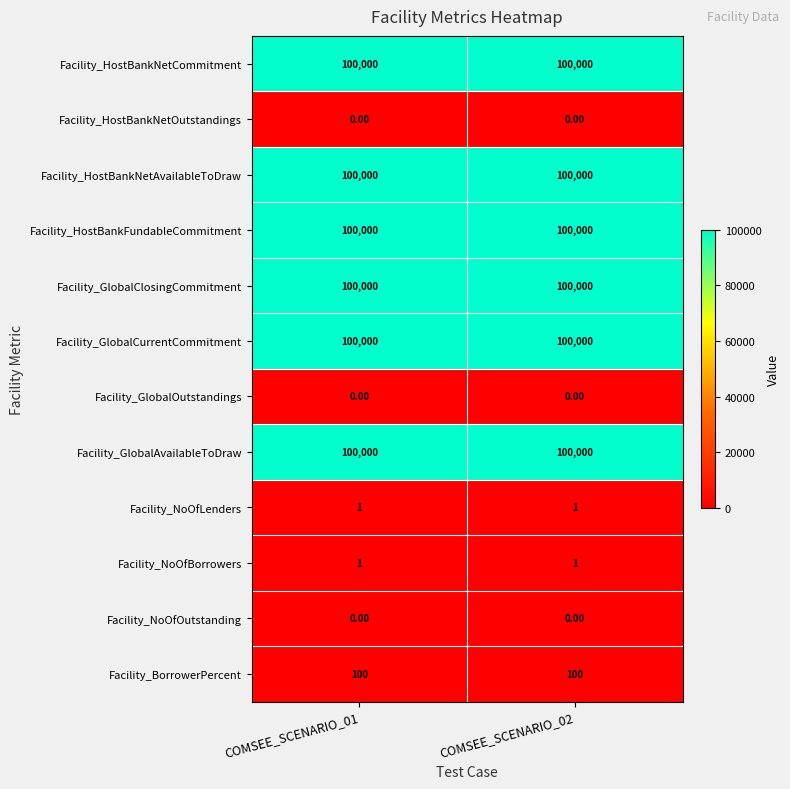

What is the sum of the Facility_HostBankNetCommitment values at COMSEE_SCENARIO_01 and COMSEE_SCENARIO_02?

200000